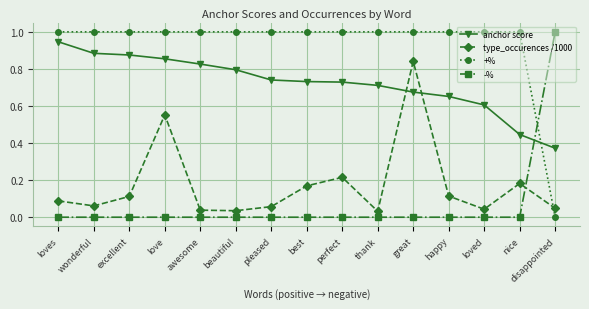

What is the difference between the highest and lowest values at wonderful?

1.0